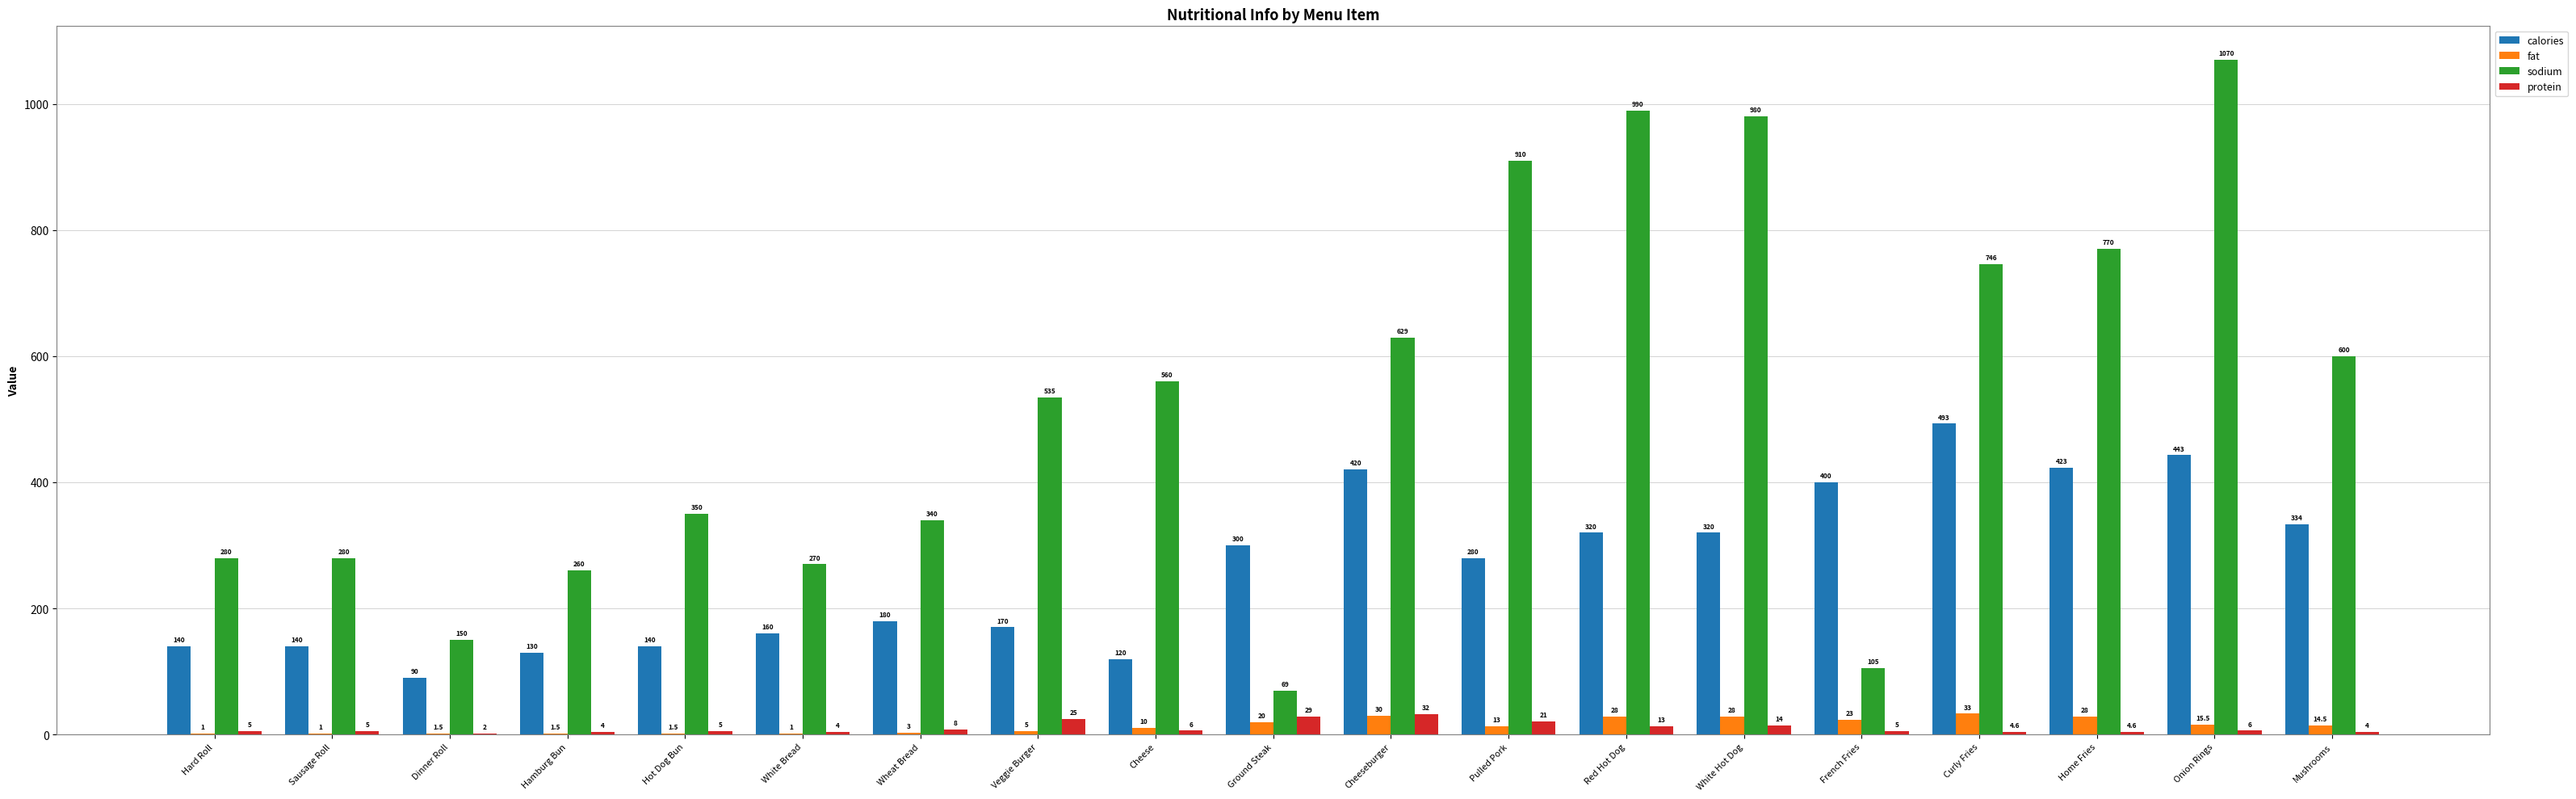

At which label does calories reach its peak?

Curly Fries